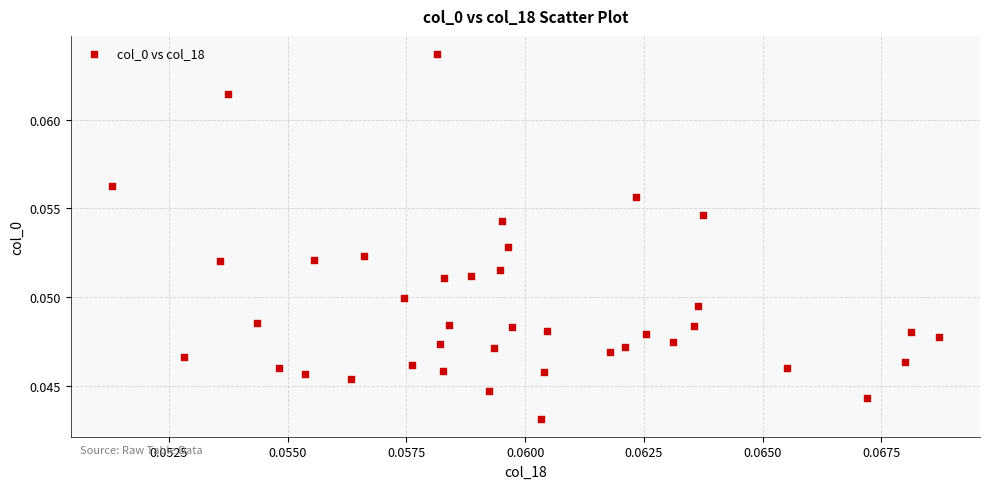

How many points are shown in the scatter plot?

40